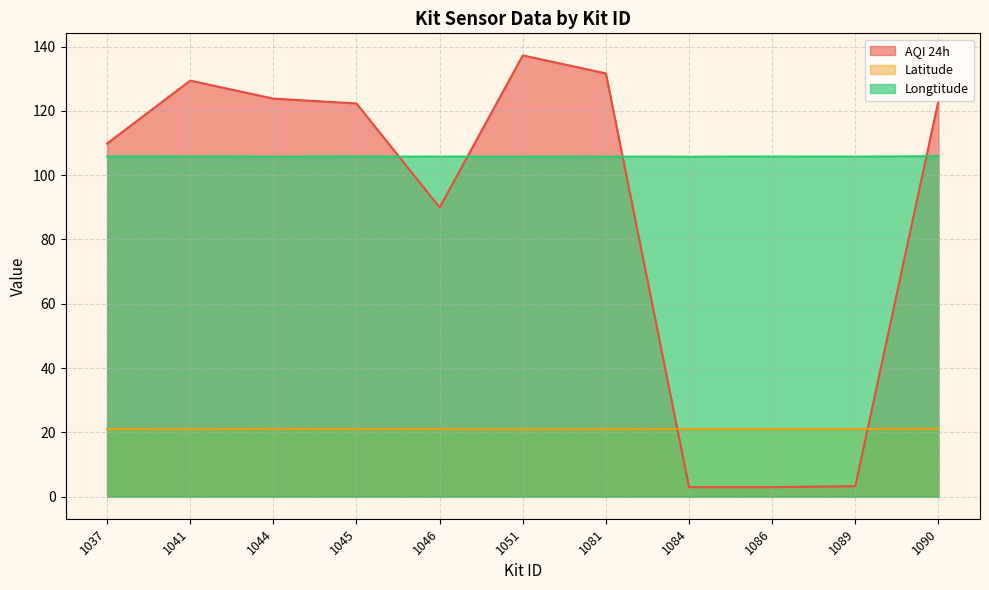

At which label does AQI 24h reach its peak?

1051